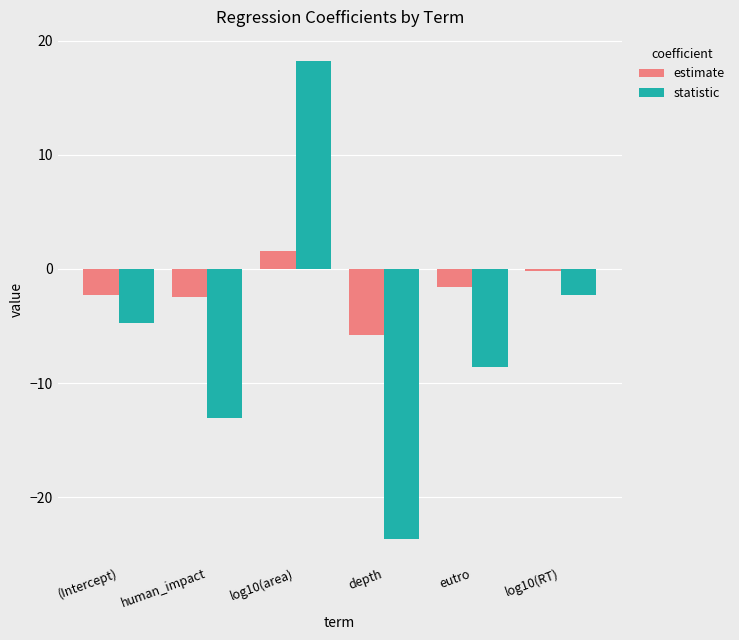

Which series has the widest spread of values?

statistic